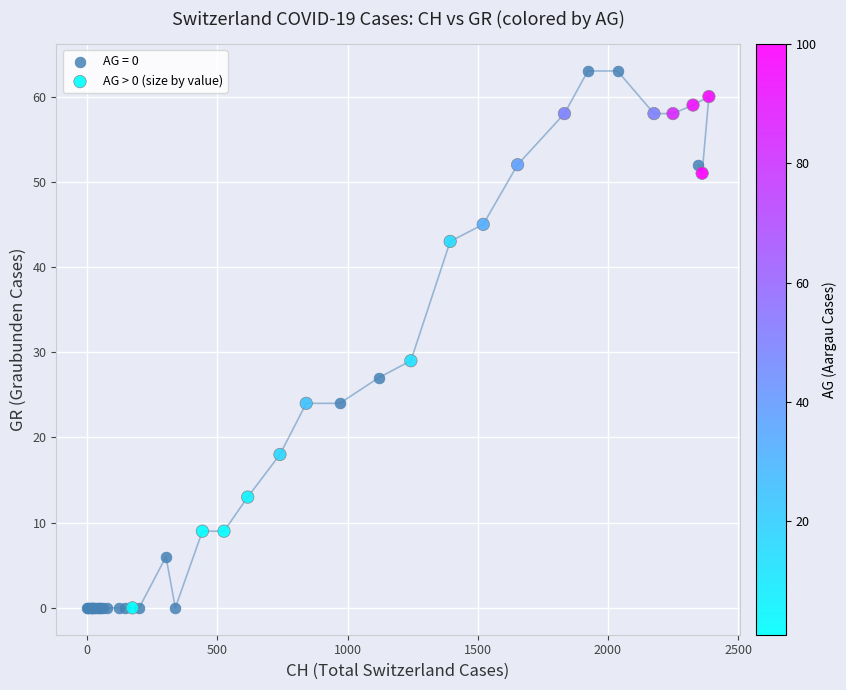

Which series has the largest Y range (max minus min)?

AG = 0